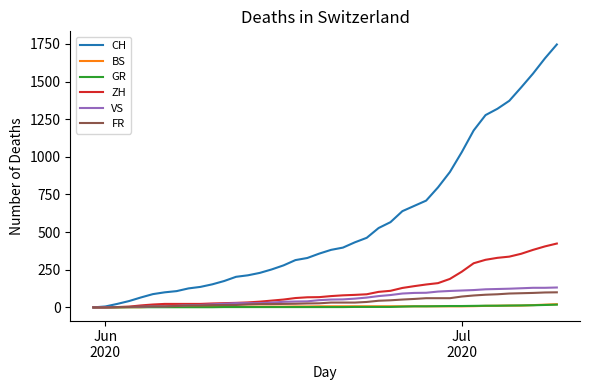

Count the number of data series in this chart.

6